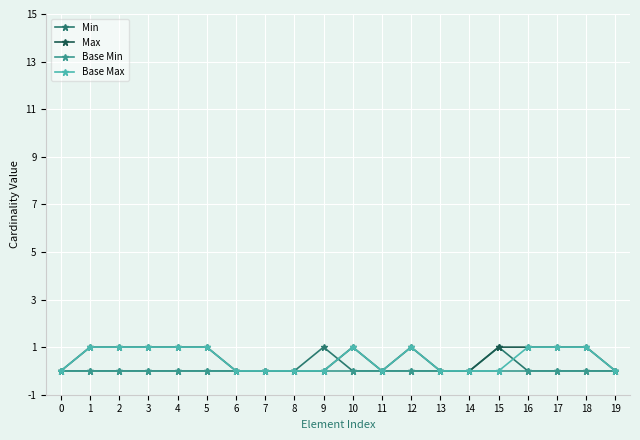

What is the value of the Max point at the 17th from the left?

1